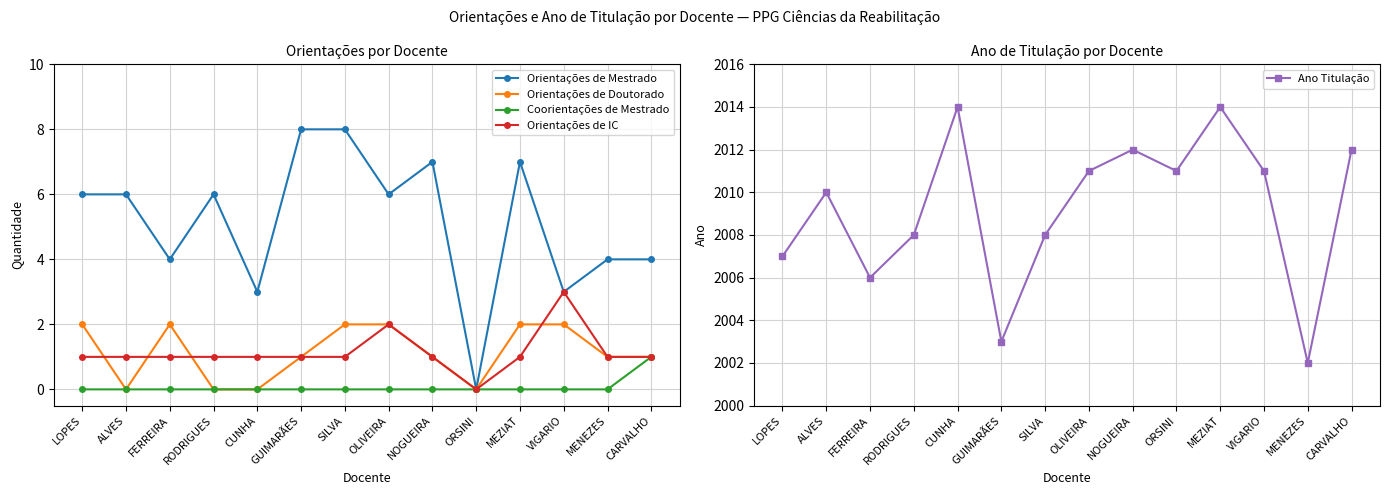

The Ano Titulação series shows 919 at MEZIAT. True or false?

False